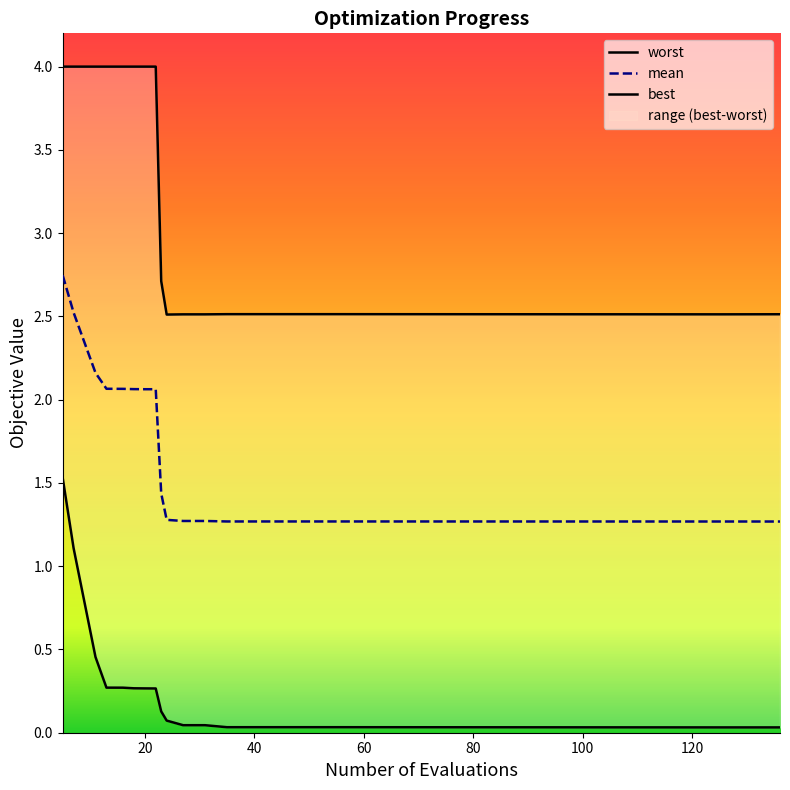

Reading left to right, what are all the values shown in this chart?

mean: 5=2.7	7=2.5	11=2.2	13=2.1	16=2.1	18=2.1	20=2.1	22=2.1	23=1.4	24=1.3	27=1.3	31=1.3	35=1.3	39=1.3	43=1.3	47=1.3	51=1.3	55=1.3	125=1.3	136=1.3
best: 5=1.5	7=1.1	11=0.5	13=0.3	16=0.3	18=0.3	20=0.3	22=0.3	23=0.1	24=0.1	27=0.0	31=0.0	35=0.0	39=0.0	43=0.0	47=0.0	51=0.0	55=0.0	125=0.0	136=0.0
worst: 5=4.0	7=4.0	11=4.0	13=4.0	16=4.0	18=4.0	20=4.0	22=4.0	23=2.7	24=2.5	27=2.5	31=2.5	35=2.5	39=2.5	43=2.5	47=2.5	51=2.5	55=2.5	125=2.5	136=2.5